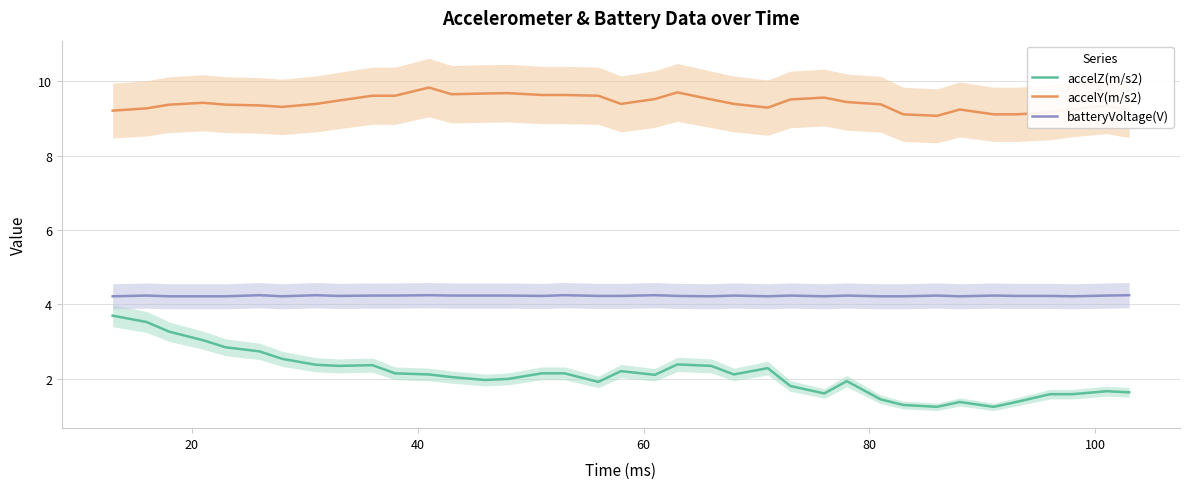

True or false: accelZ(m/s2) and batteryVoltage(V) cross at least once.

False